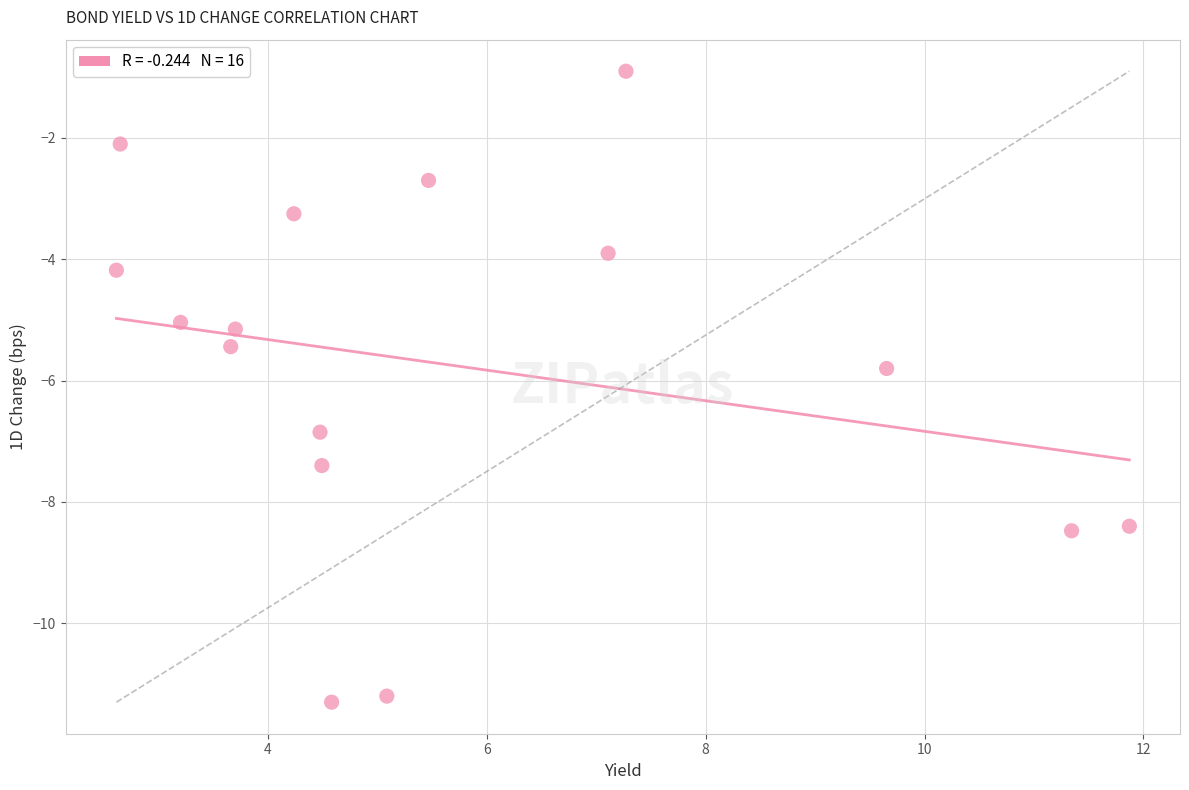

What is the range of X values (max minus min)?

9.3